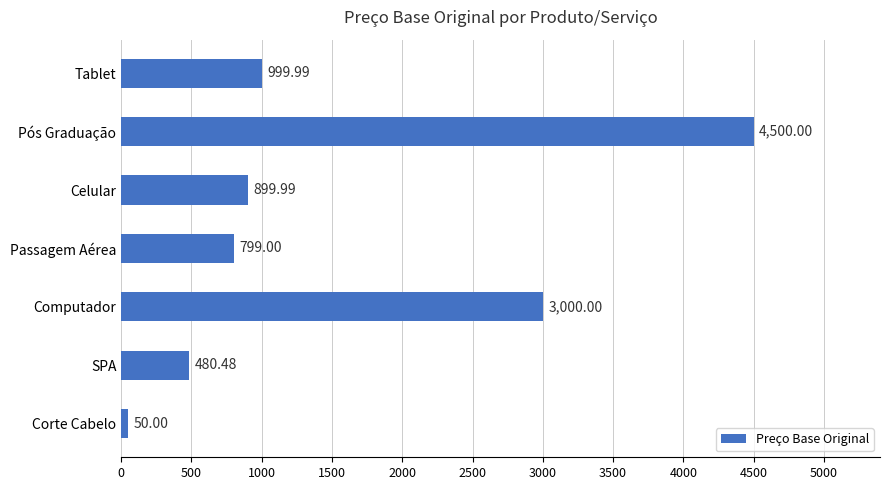

List the labels in order of value, largest first.

Pós Graduação, Computador, Tablet, Celular, Passagem Aérea, SPA, Corte Cabelo